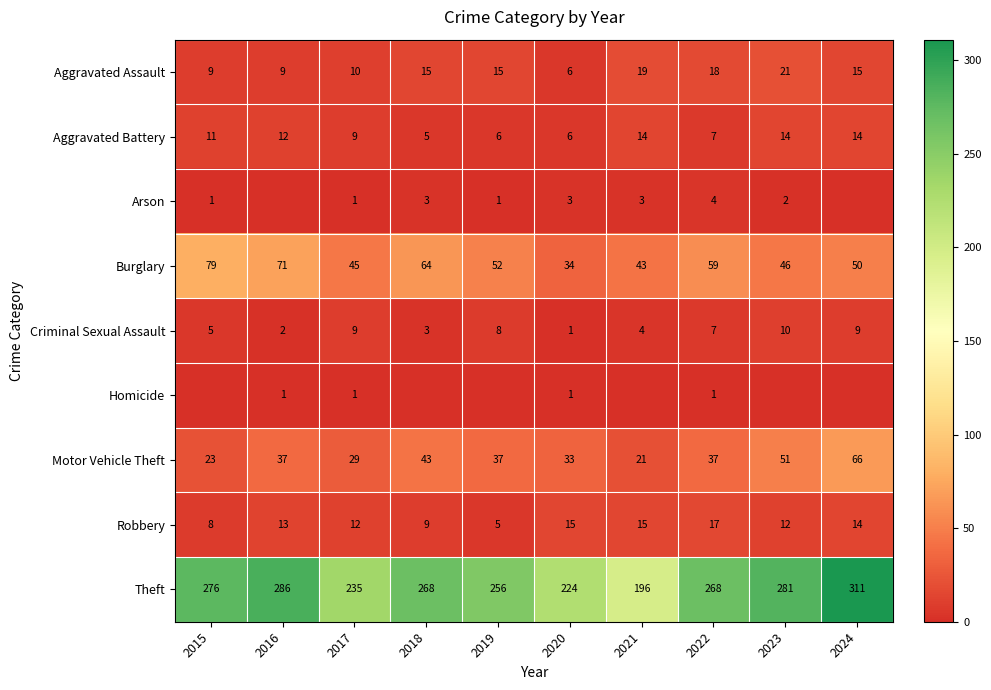

Which category has the highest value across all series?

2024